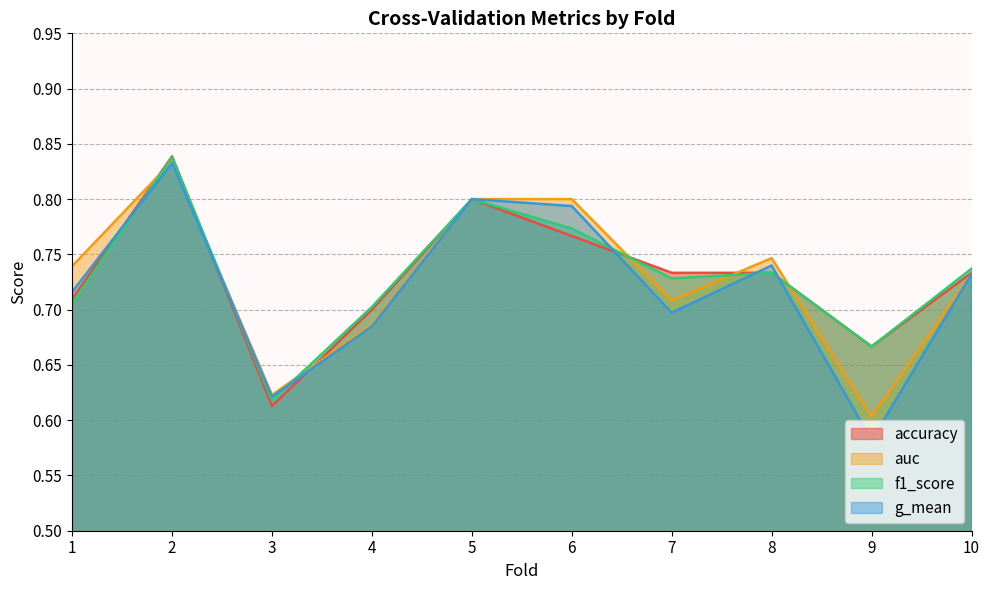

Where is f1_score nearest to the value 0?

3